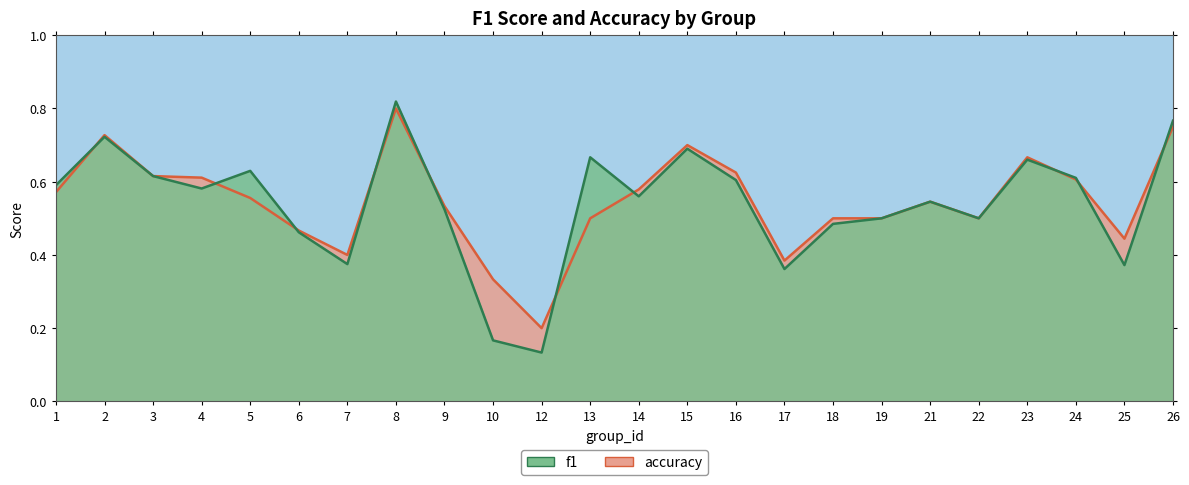

Reading left to right, transcribe all the data shown in this chart.

accuracy line: 0.6	0.7	0.6	0.6	0.6	0.5	0.4	0.8	0.5	0.3	0.2	0.5	0.6	0.7	0.6	0.4	0.5	0.5	0.5	0.5	0.7	0.6	0.4	0.8
f1 line: 0.6	0.7	0.6	0.6	0.6	0.5	0.4	0.8	0.5	0.2	0.1	0.7	0.6	0.7	0.6	0.4	0.5	0.5	0.5	0.5	0.7	0.6	0.4	0.8